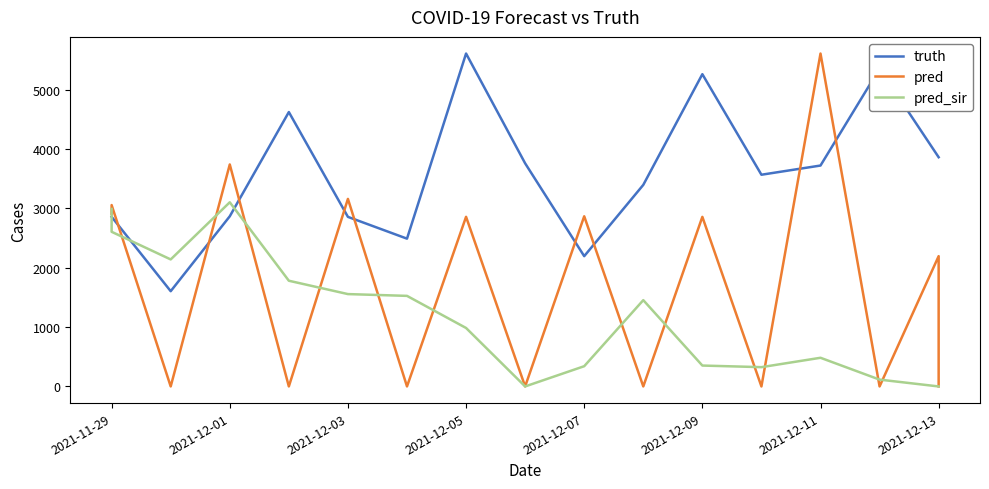

The pred series shows 1045.9 at 2021-12-01. True or false?

False